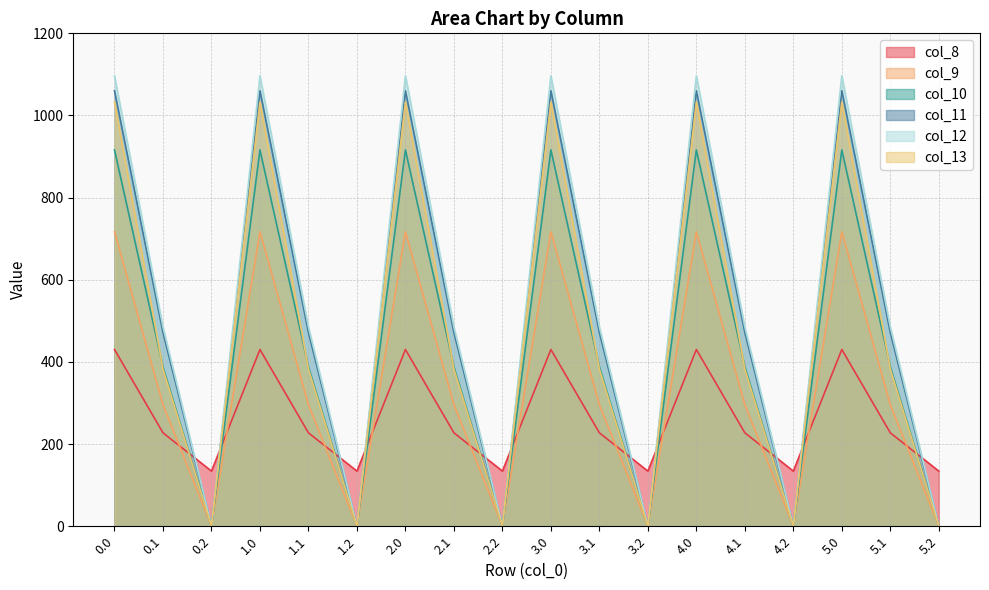

Reading left to right, extract all data points from this chart.

col_8: 0.0=430.3	0.1=227.5	0.2=134.2	1.0=430.3	1.1=227.5	1.2=134.2	2.0=430.3	2.1=227.5	2.2=134.2	3.0=430.3	3.1=227.5	3.2=134.2	4.0=430.3	4.1=227.5	4.2=134.2	5.0=430.3	5.1=227.5	5.2=134.2
col_9: 0.0=716.9	0.1=295.9	0.2=0.0	1.0=716.9	1.1=295.9	1.2=0.0	2.0=716.9	2.1=295.9	2.2=0.0	3.0=716.9	3.1=295.9	3.2=0.0	4.0=716.9	4.1=295.9	4.2=0.0	5.0=716.9	5.1=295.9	5.2=0.0
col_10: 0.0=916.2	0.1=388.1	0.2=0.0	1.0=916.2	1.1=388.1	1.2=0.0	2.0=916.2	2.1=388.1	2.2=0.0	3.0=916.2	3.1=388.1	3.2=0.0	4.0=916.2	4.1=388.1	4.2=0.0	5.0=916.2	5.1=388.1	5.2=0.0
col_11: 0.0=1060.3	0.1=471.7	0.2=0.0	1.0=1060.3	1.1=471.7	1.2=0.0	2.0=1060.3	2.1=471.7	2.2=0.0	3.0=1060.3	3.1=471.7	3.2=0.0	4.0=1060.3	4.1=471.7	4.2=0.0	5.0=1060.3	5.1=471.7	5.2=0.0
col_12: 0.0=1096.7	0.1=485.4	0.2=0.0	1.0=1096.7	1.1=485.4	1.2=0.0	2.0=1096.7	2.1=485.4	2.2=0.0	3.0=1096.7	3.1=485.4	3.2=0.0	4.0=1096.7	4.1=485.4	4.2=0.0	5.0=1096.7	5.1=485.4	5.2=0.0
col_13: 0.0=1032.9	0.1=382.7	0.2=0.0	1.0=1032.9	1.1=382.7	1.2=0.0	2.0=1032.9	2.1=382.7	2.2=0.0	3.0=1032.9	3.1=382.7	3.2=0.0	4.0=1032.9	4.1=382.7	4.2=0.0	5.0=1032.9	5.1=382.7	5.2=0.0